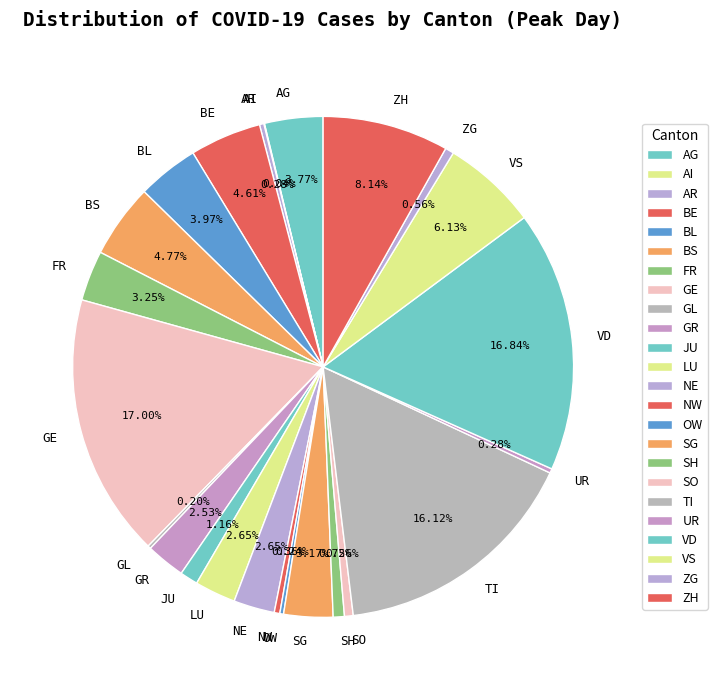

Combined, do LU and ZH account for over 50%?

No